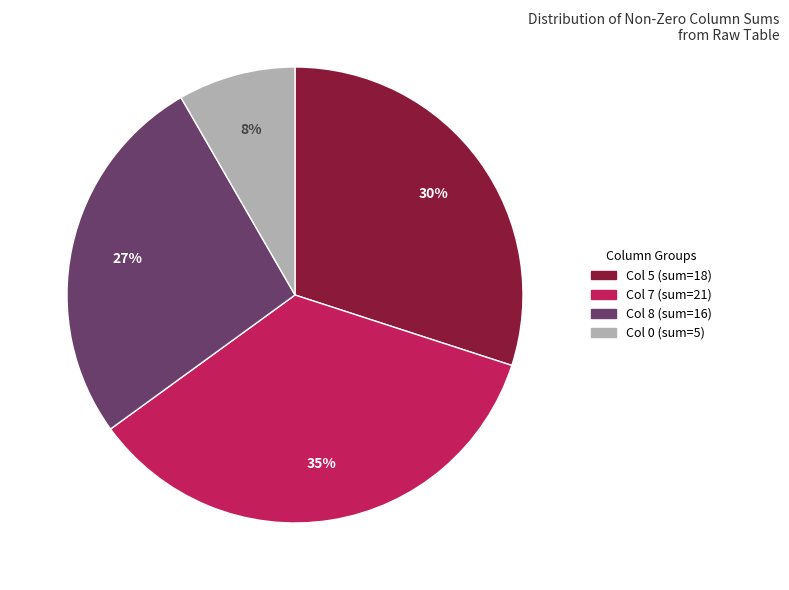

Count the number of slices in the pie.

4